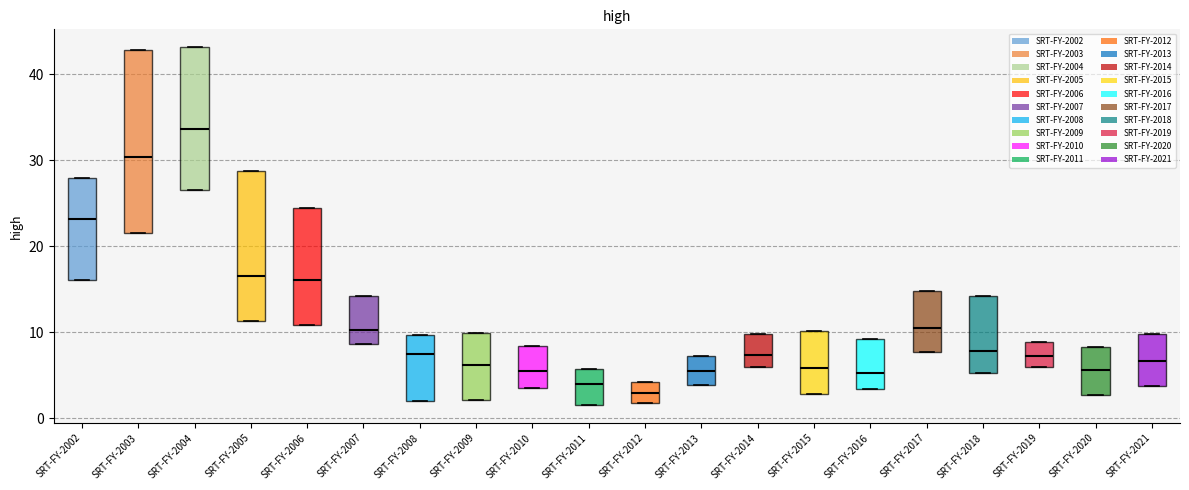

Comparing the boxes themselves (not the whiskers), which one is the tallest?

SRT-FY-2003